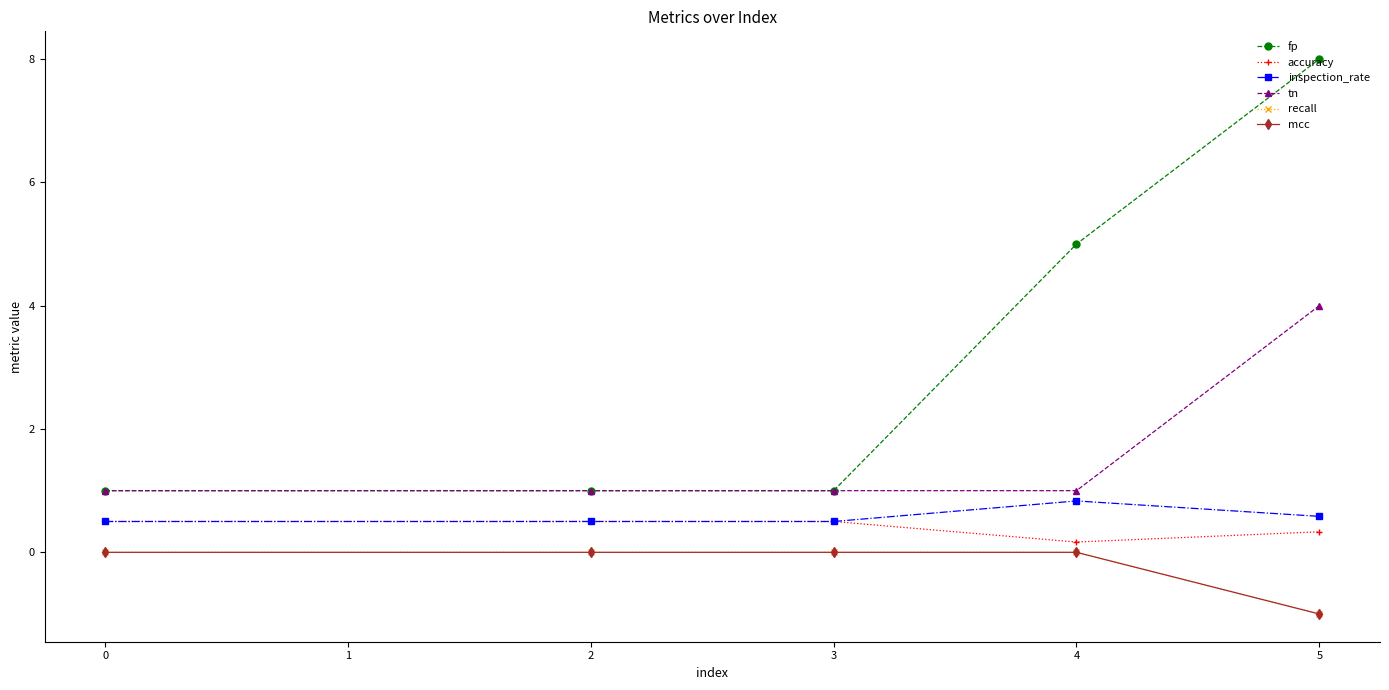

Is this an area chart (filled region under the line)?

No